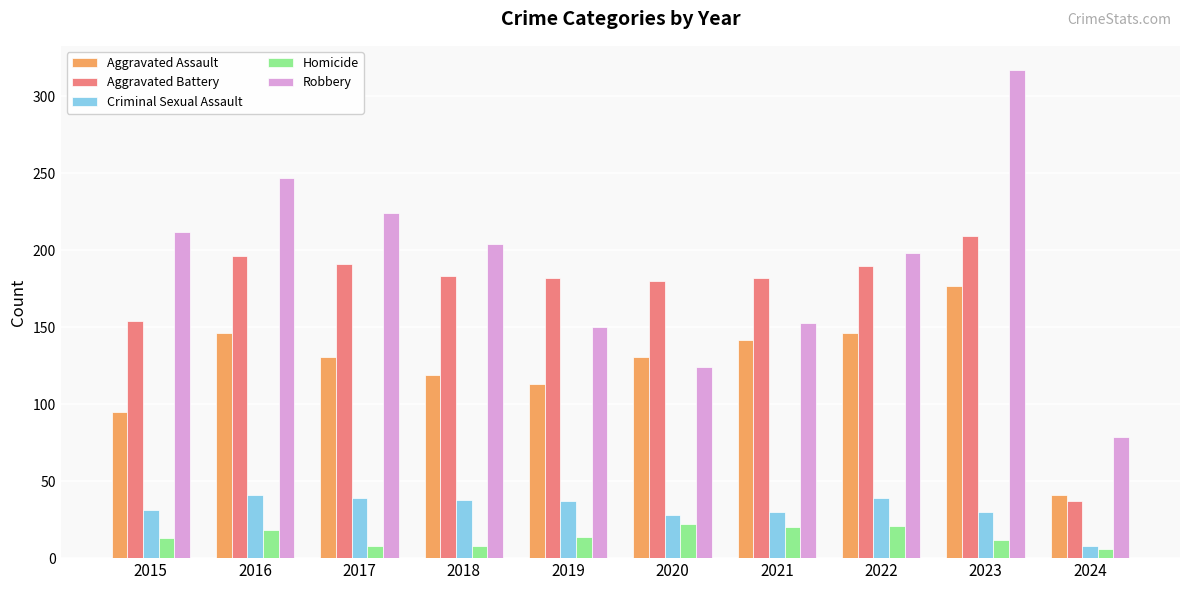

The value of Aggravated Battery at 2018 is 53. True or false?

False